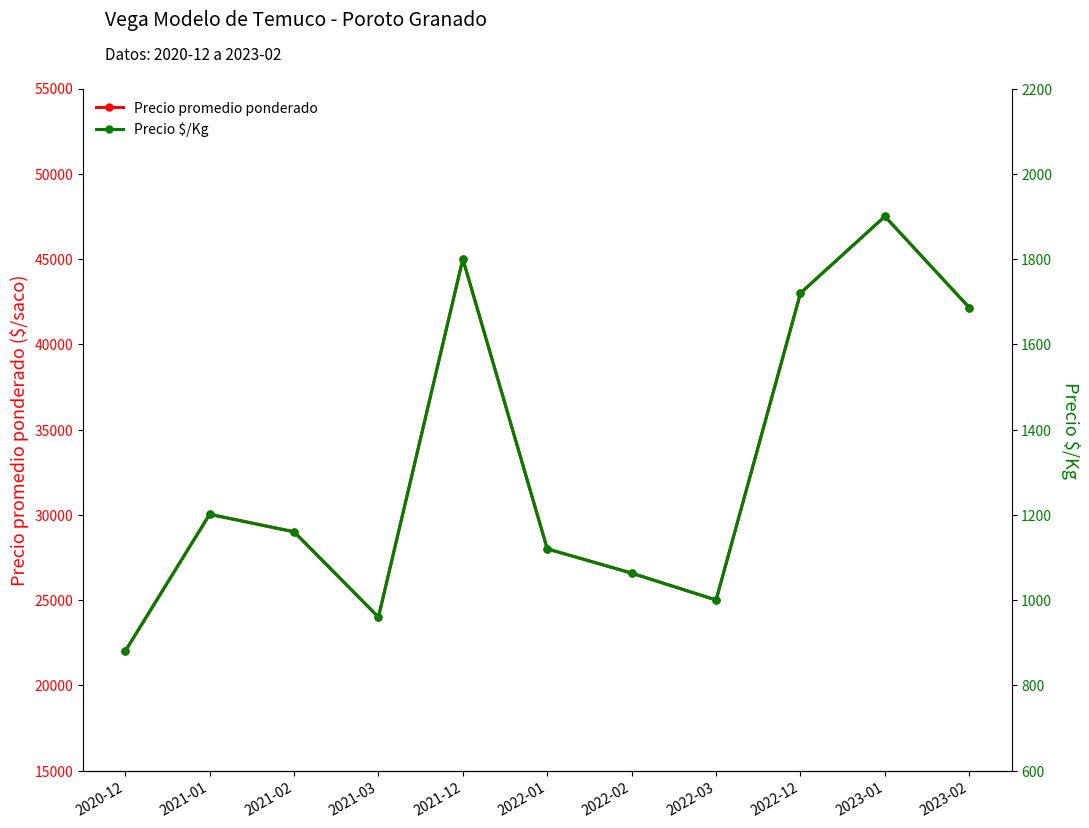

What is the greatest value displayed?

47500